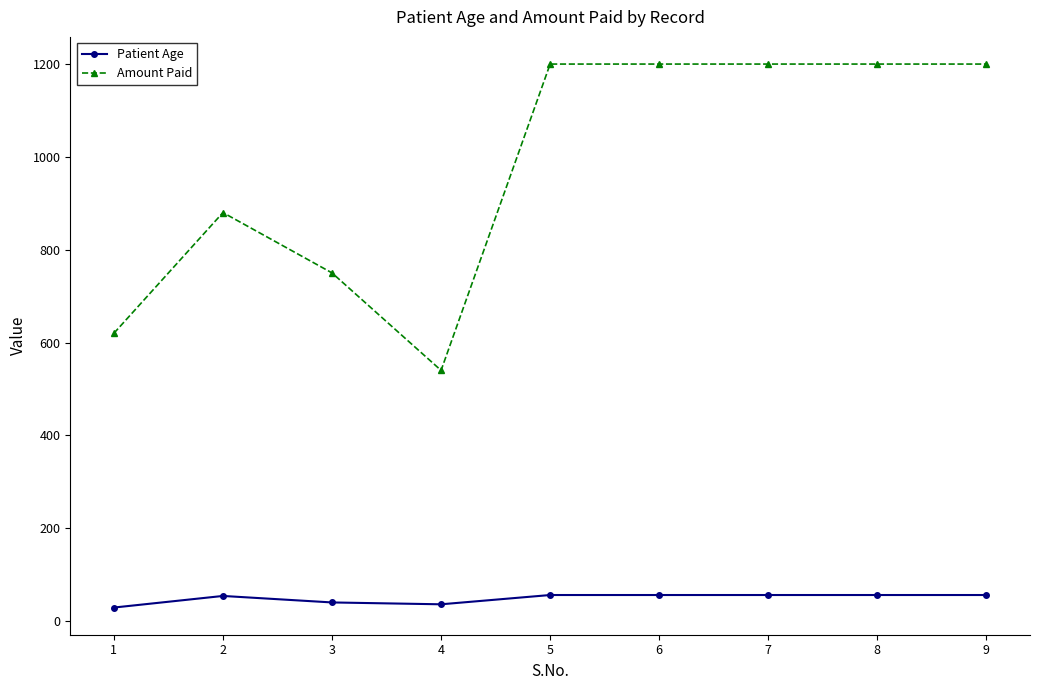

What is the value of the Amount Paid point at the 2nd from the left?

880